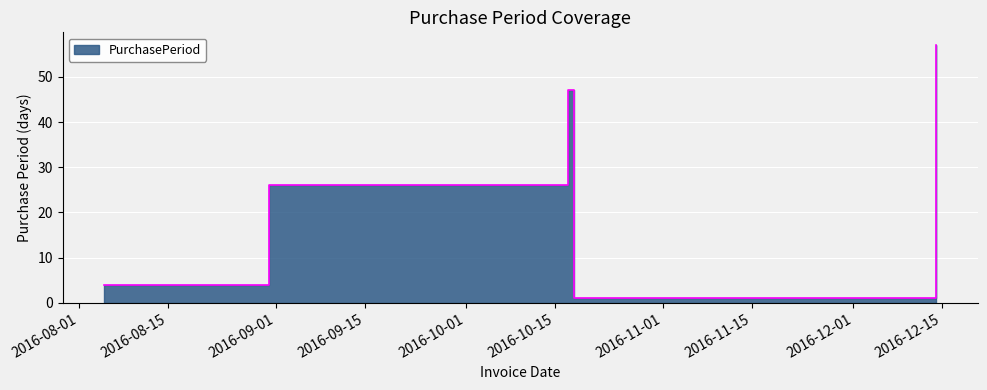

Rank the categories by value from lowest to highest.

2016-10-18, 2016-08-05, 2016-08-31, 2016-10-17, 2016-12-14